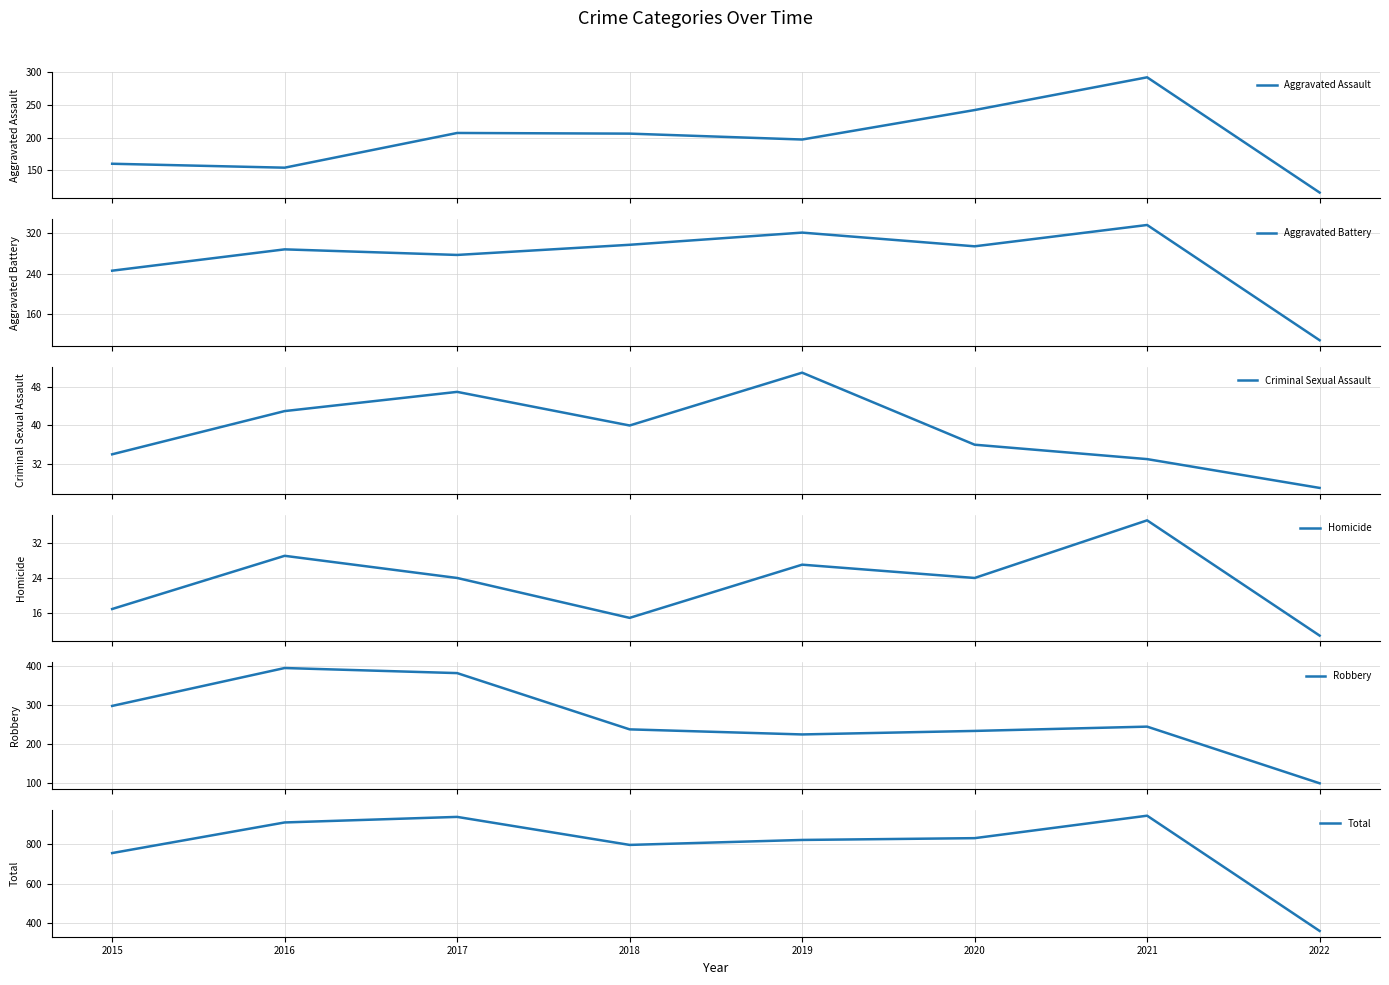

How many data points does each series have?

8